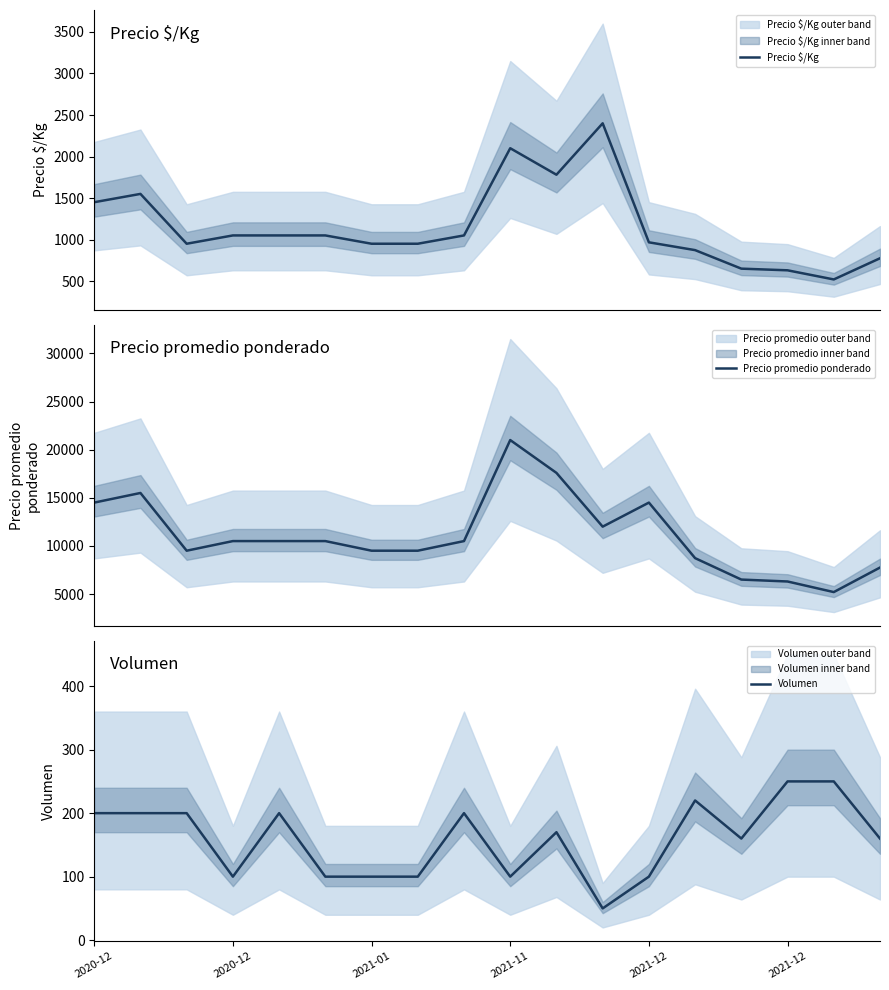

Which series has the largest total across all categories?

Precio promedio ponderado